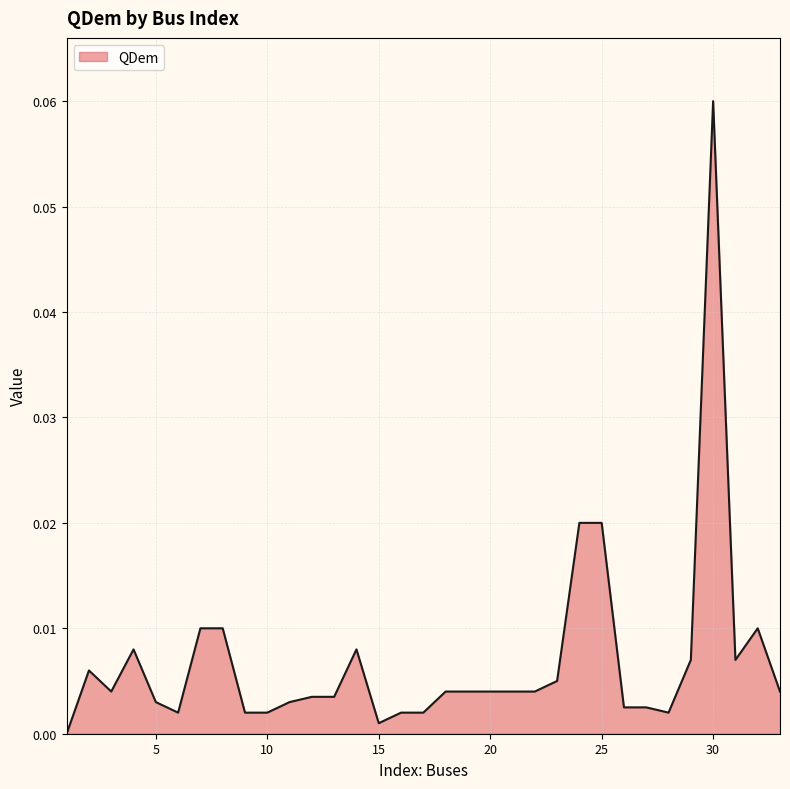

Does the chart have visible grid lines?

Yes